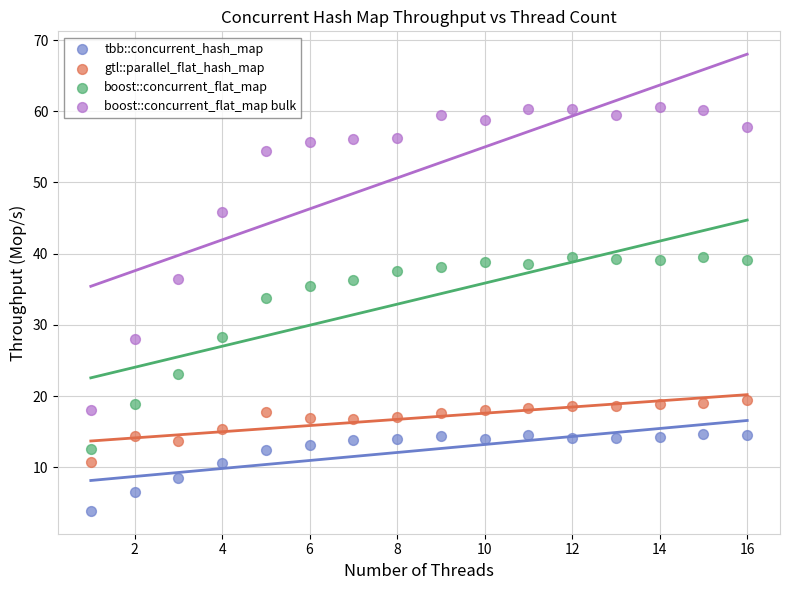

Which series has the widest spread of Y values?

boost::concurrent_flat_map bulk